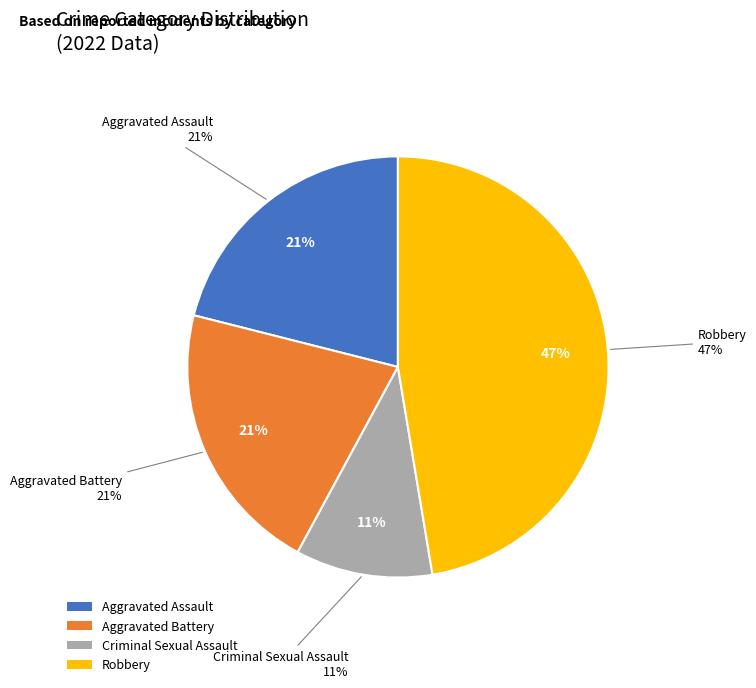

Does Aggravated Assault account for over 50% of the chart?

No